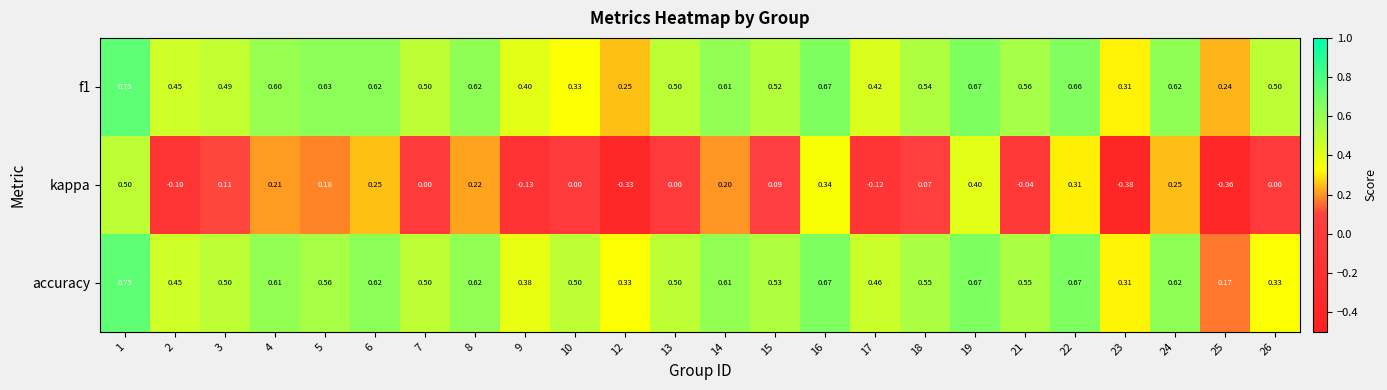

At which category is the sum across all series the highest?

1